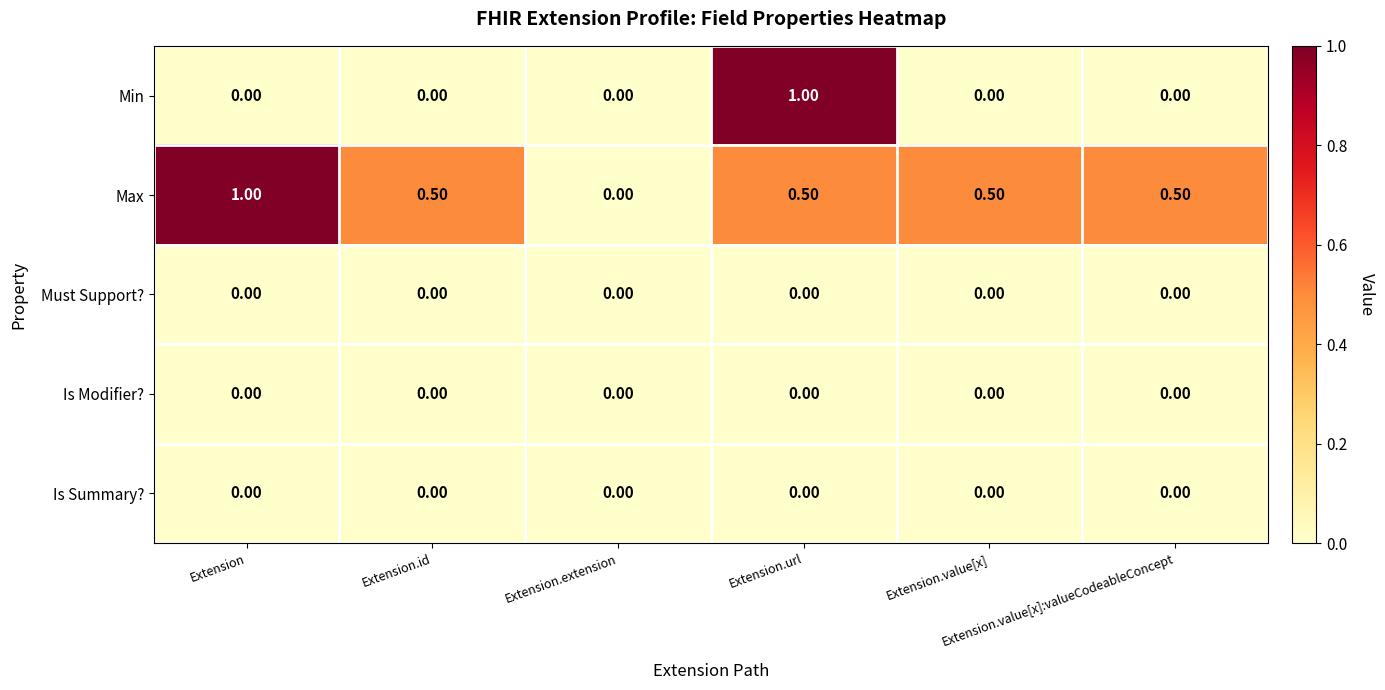

What is the sum of all Max values?

3.0